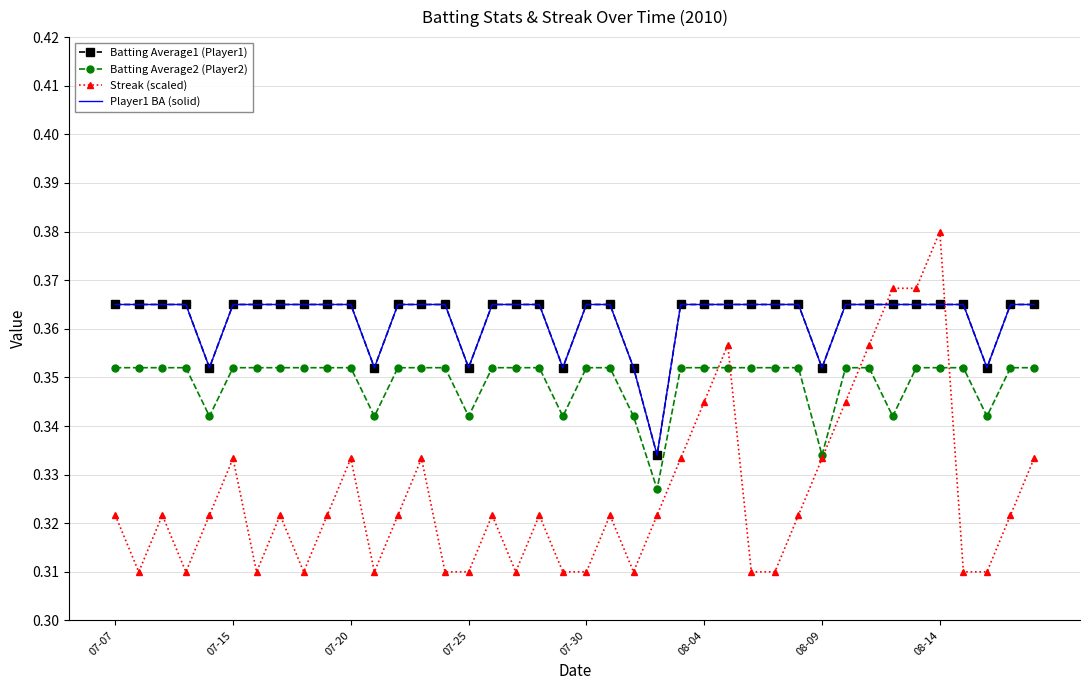

What is the sum of all Player1 BA (solid) values?

14.5